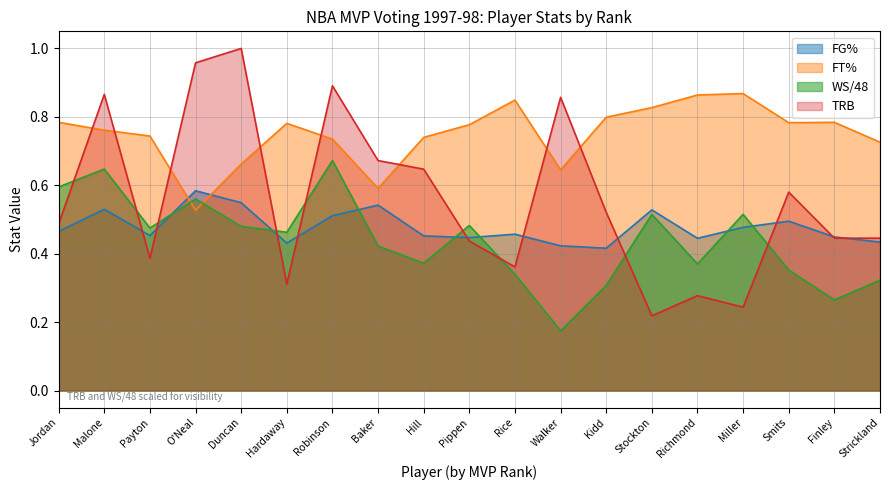

What is the greatest value displayed?

1.0